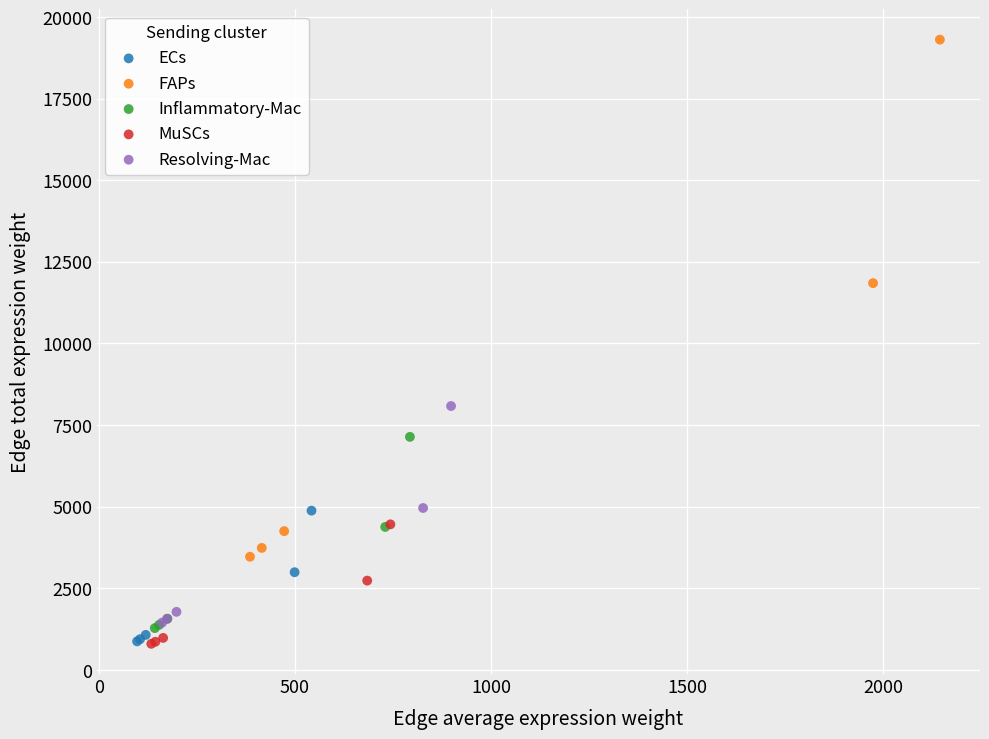

Which series reaches the maximum Y coordinate?

FAPs